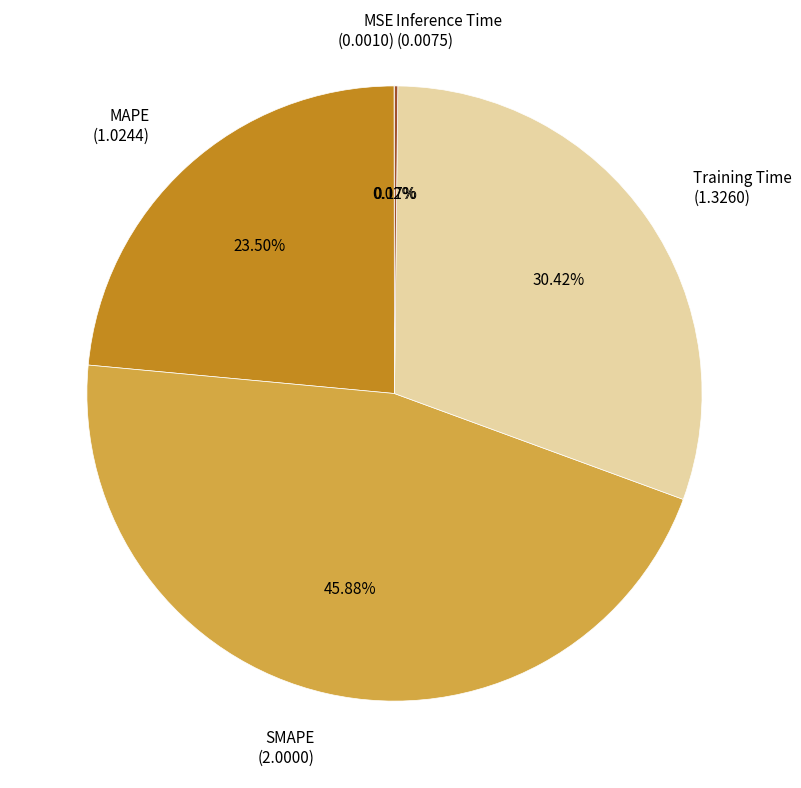

Does Training Time represent more than half of the total?

No